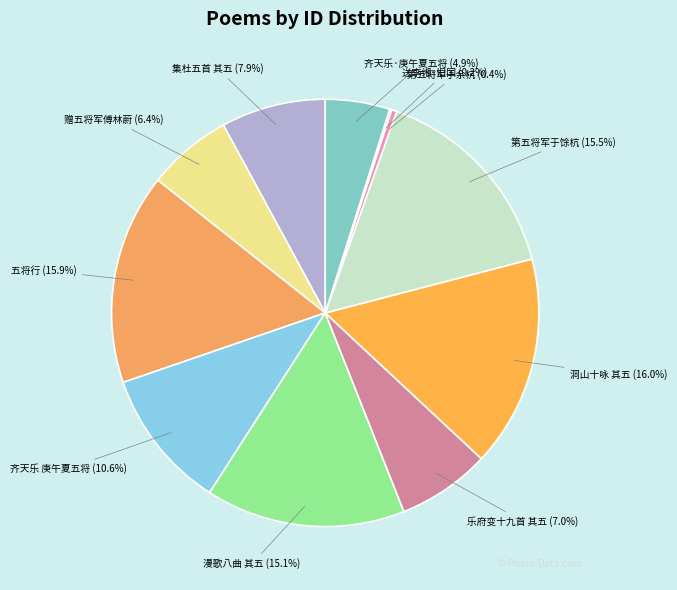

What percentage is NOT represented by 第五将军于余杭?

99.6%